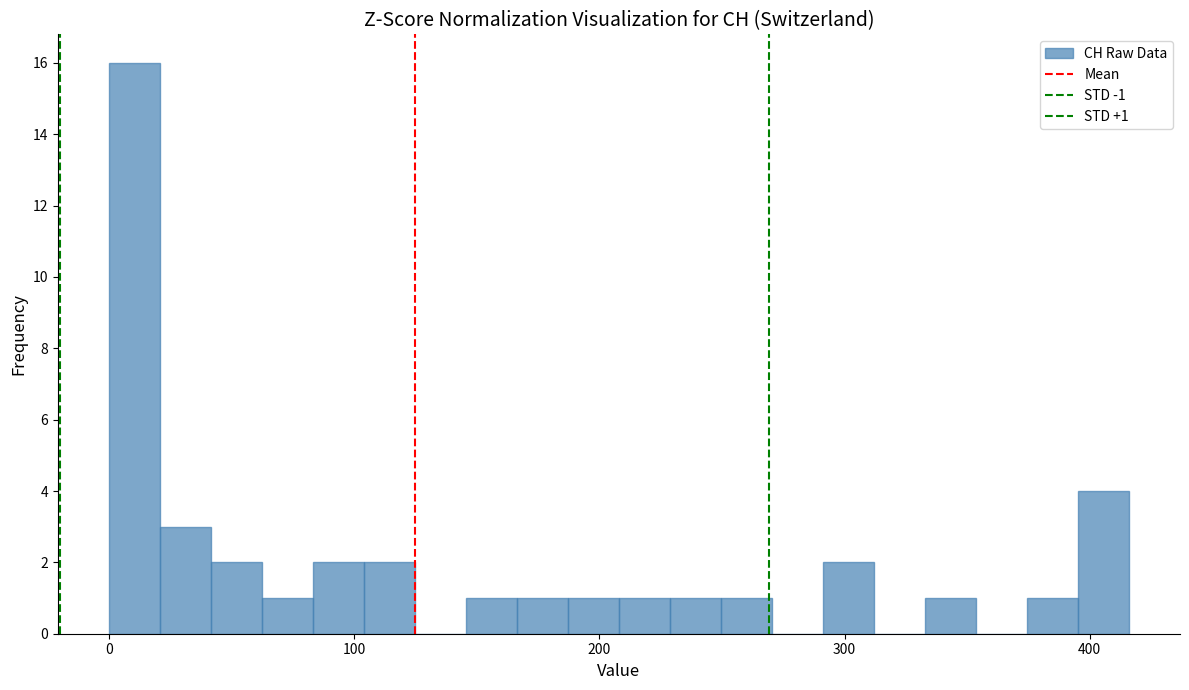

Read against the x-axis, roughly where is the centre of the tallest bar?

10